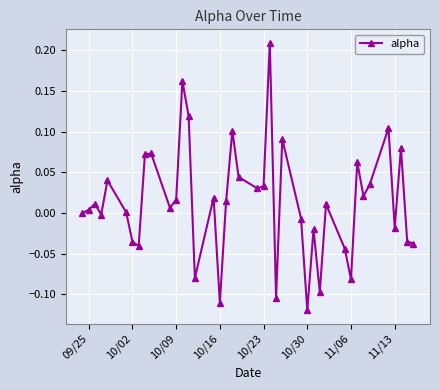

Does the chart have visible grid lines?

Yes